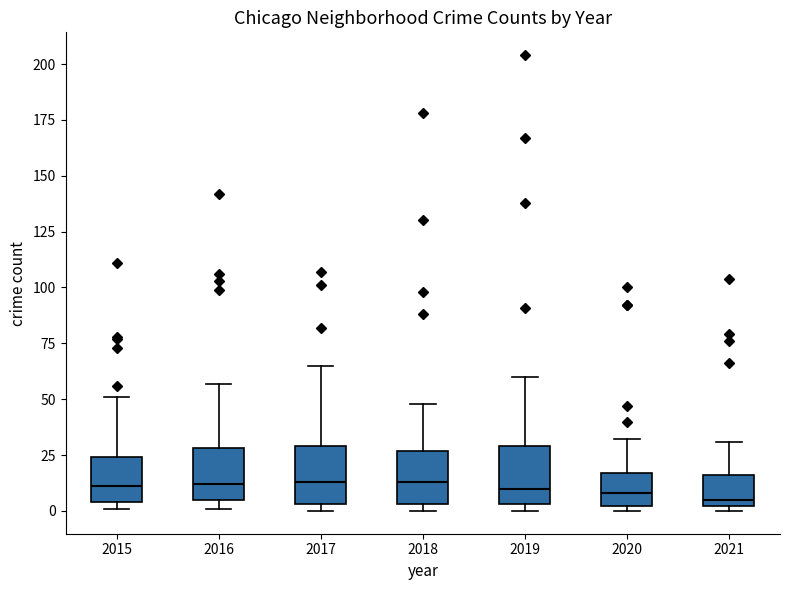

Reading left to right, transcribe this box plot: for each box, give where its median line is, the range the box spans, and where its two whiskers end, as read against the y-axis. The values are not printed on the chart, so give them approximately, as read against the axis.

2015: median 10, box 5 to 25, whiskers 0 to 50
2016: median 10, box 5 to 30, whiskers 0 to 55
2017: median 15, box 5 to 30, whiskers 0 to 65
2018: median 15, box 5 to 25, whiskers 0 to 50
2019: median 10, box 5 to 30, whiskers 0 to 60
2020: median 10, box 0 to 15, whiskers 0 (just below the box's lower edge) to 30
2021: median 5, box 0 to 15, whiskers 0 (just below the box's lower edge) to 30